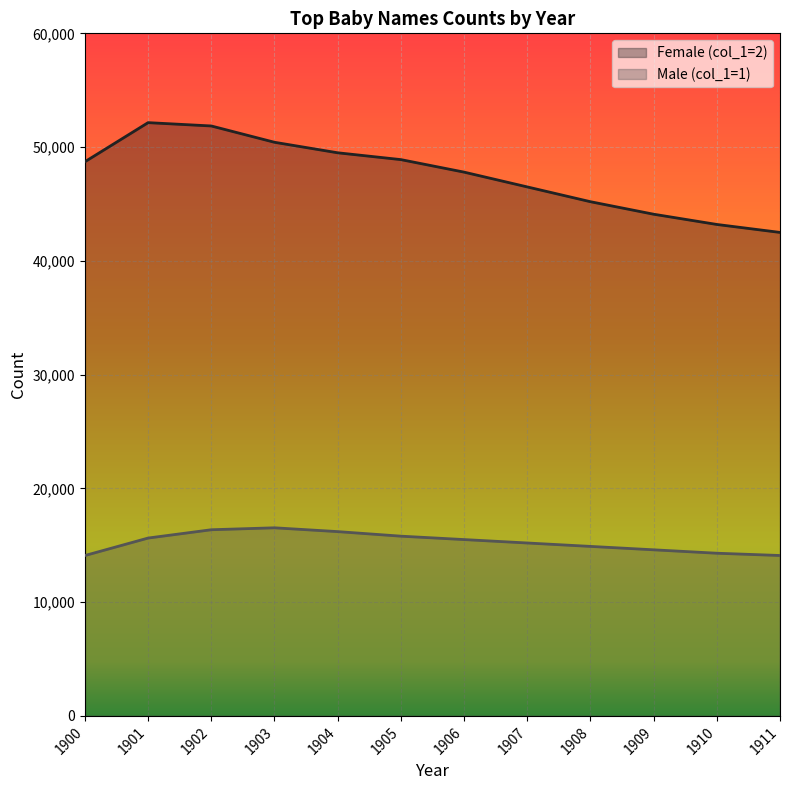

Read the Male (col_1=1) value at 1905, to the nearest 50.

15800